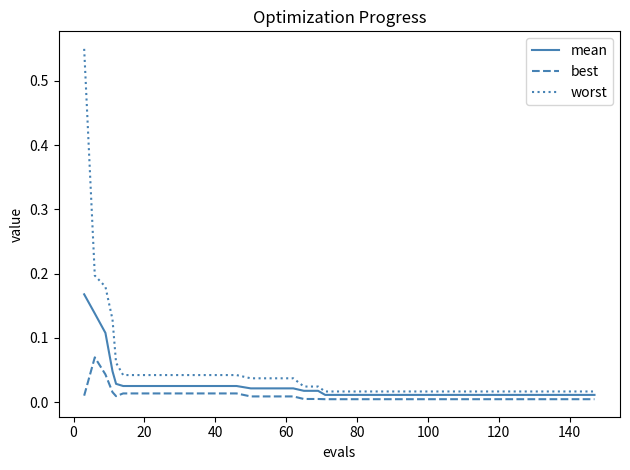

Which series has the largest total across all categories?

worst